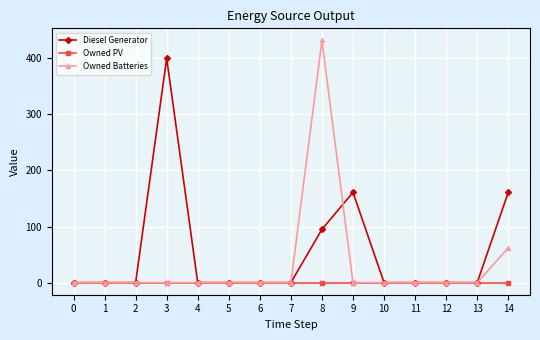

Is this an area chart (filled region under the line)?

No